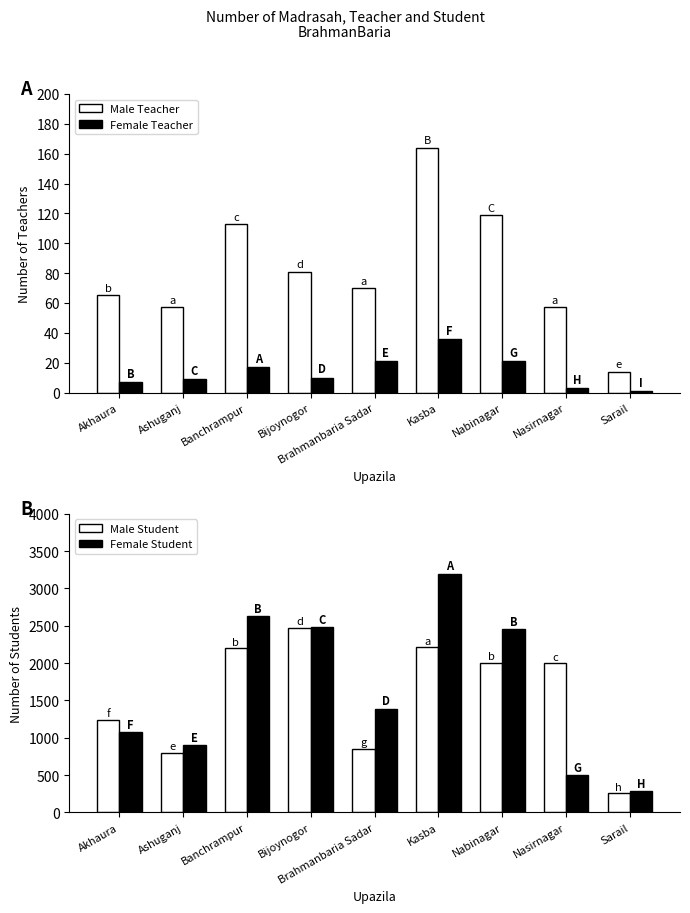

What position from the left is Sarail?

9